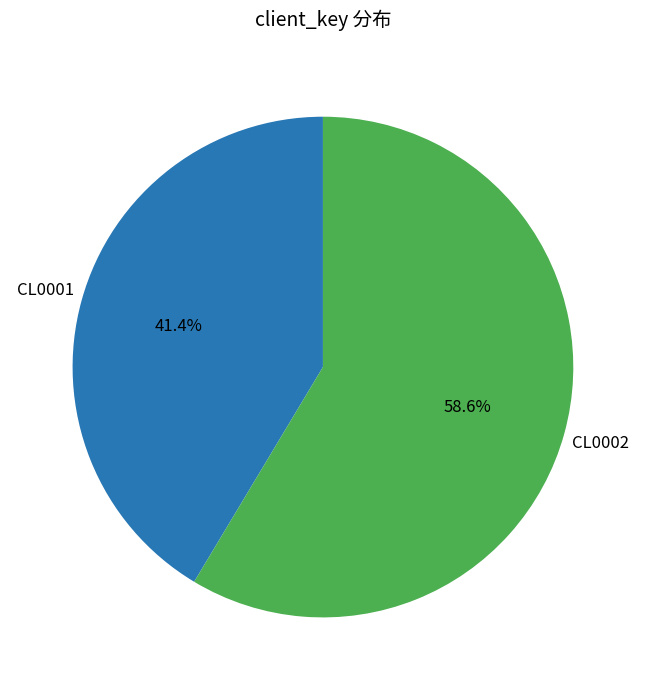

Is there any slice that represents more than half of the pie?

Yes